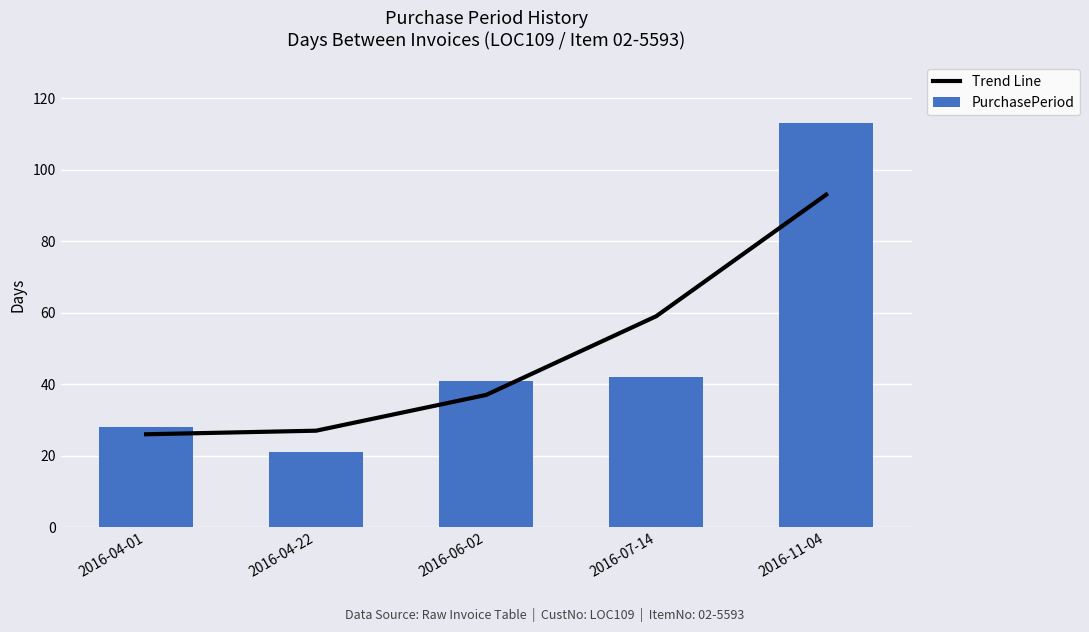

At how many categories does at least one series exceed 60?

1